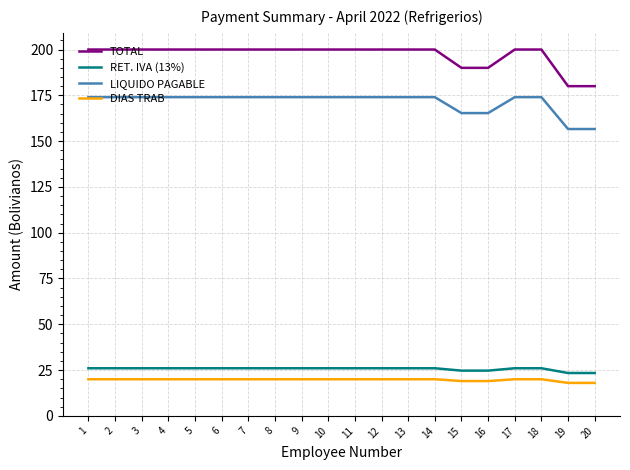

Count the number of categories in the chart.

20